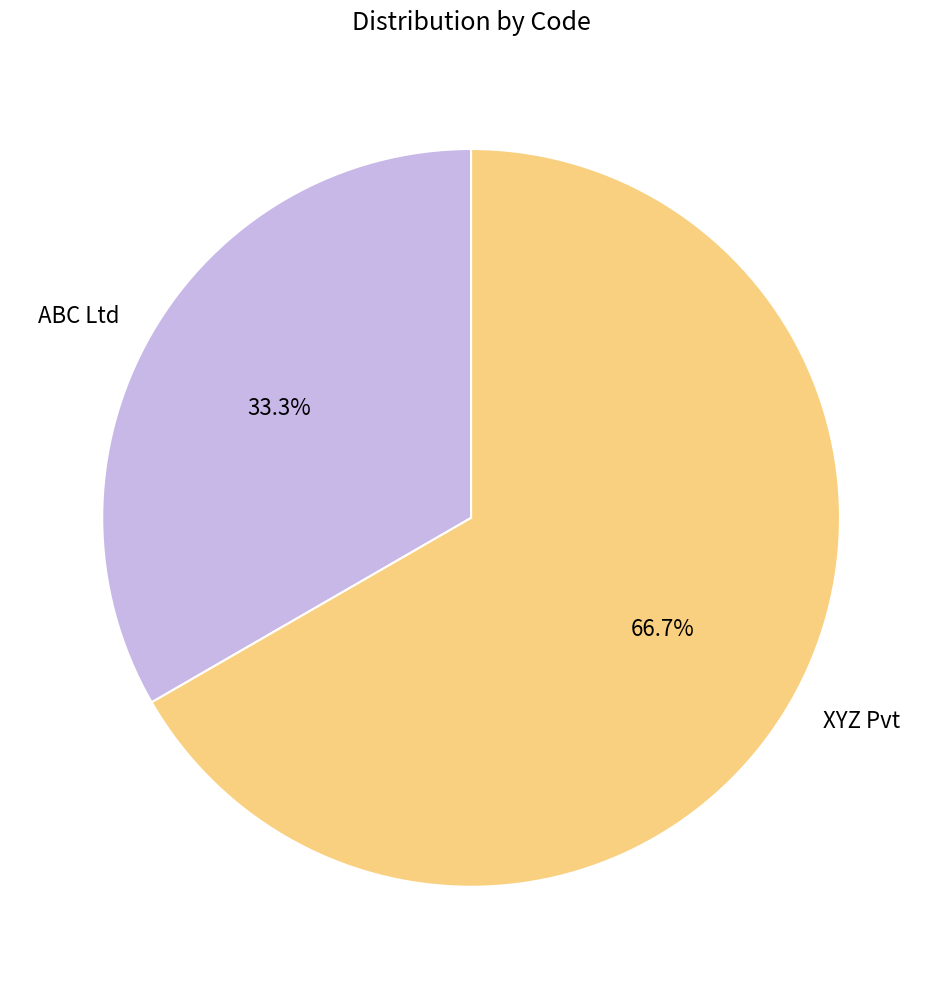

Is ABC Ltd the majority of the pie?

No